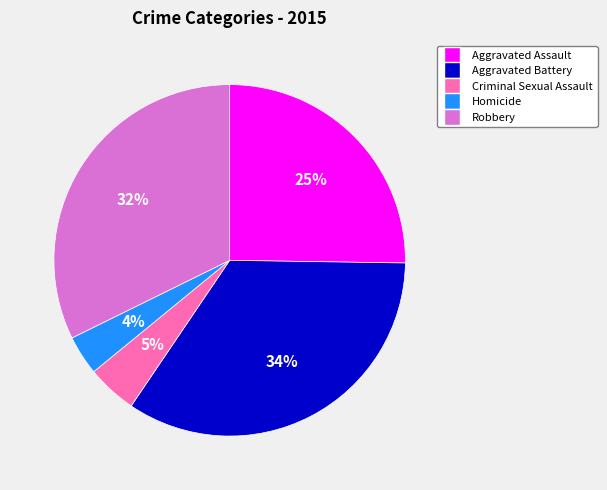

Approximately how many times larger is the value at Aggravated Battery compared to Robbery?

1.1